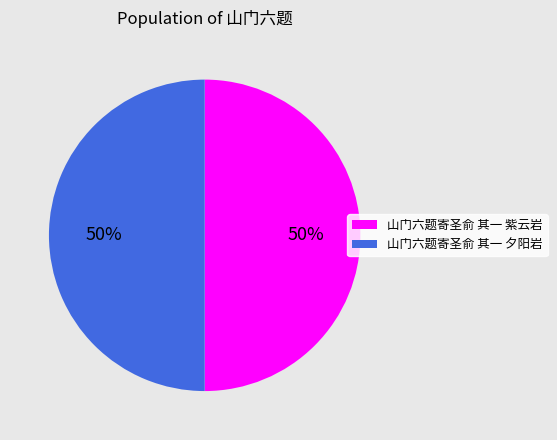

To the nearest percent, what percentage of the pie is 山门六题寄圣俞 其一 夕阳岩?

50%